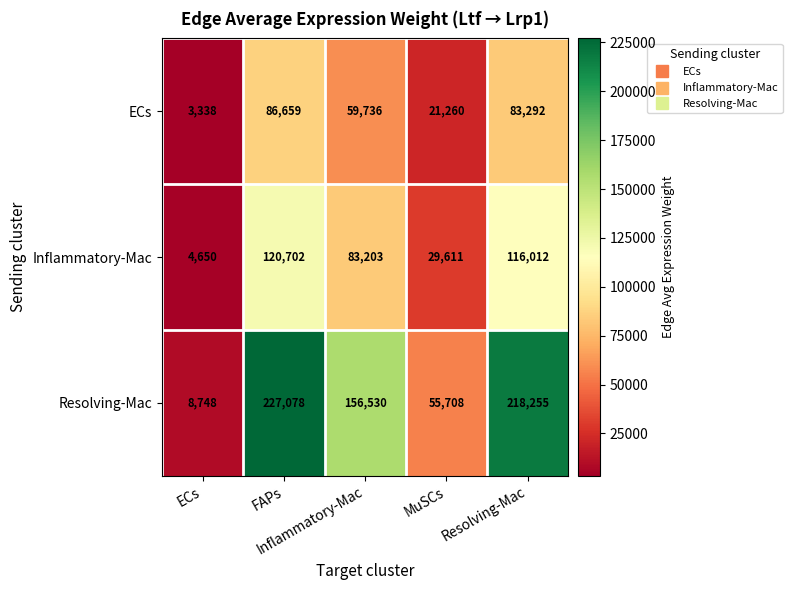

What is the maximum value shown in the chart?

227078